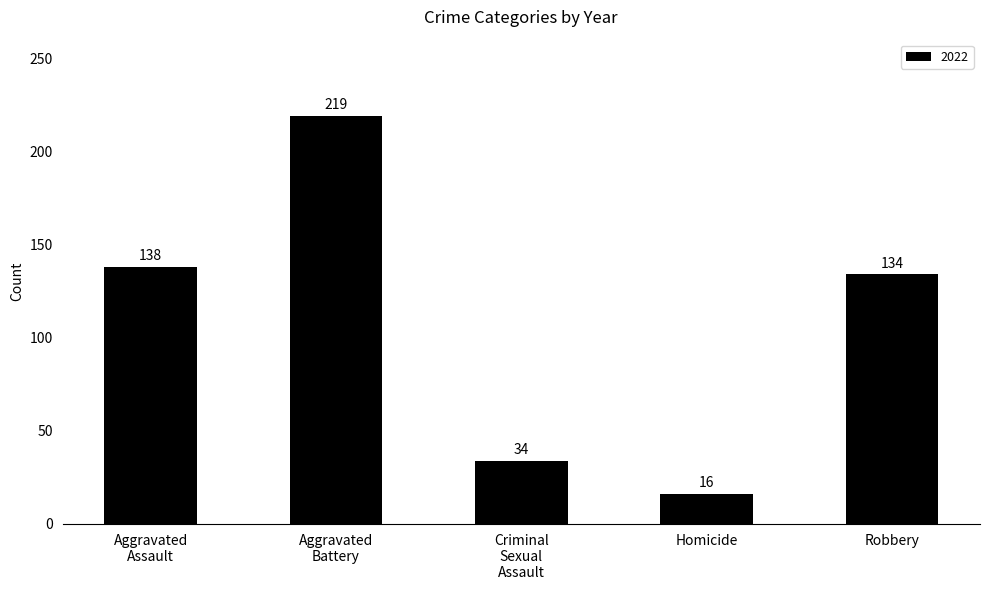

What position from the right is Robbery?

1